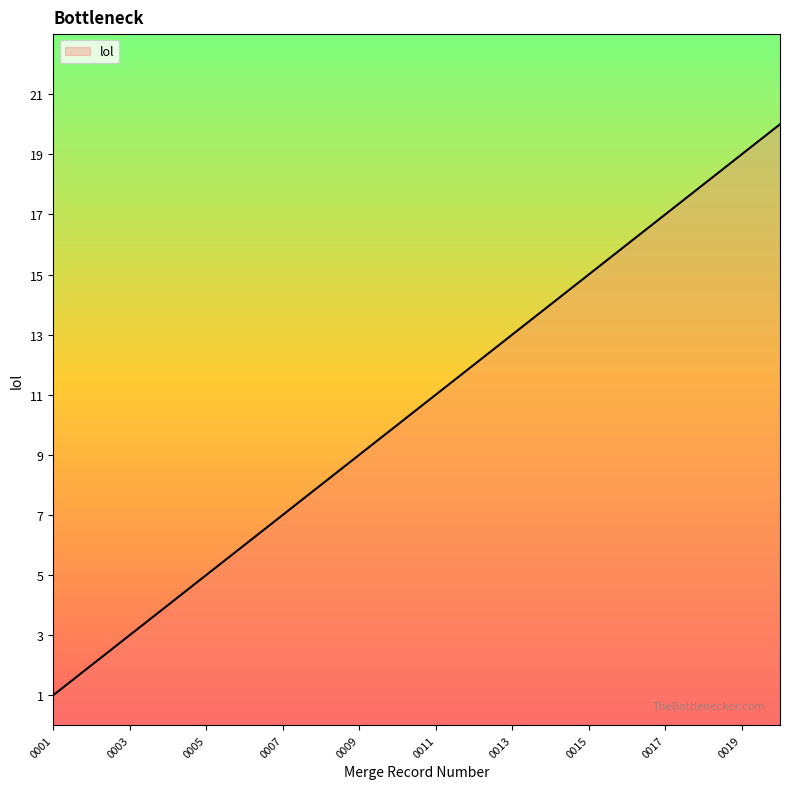

What is the greatest value displayed?

20